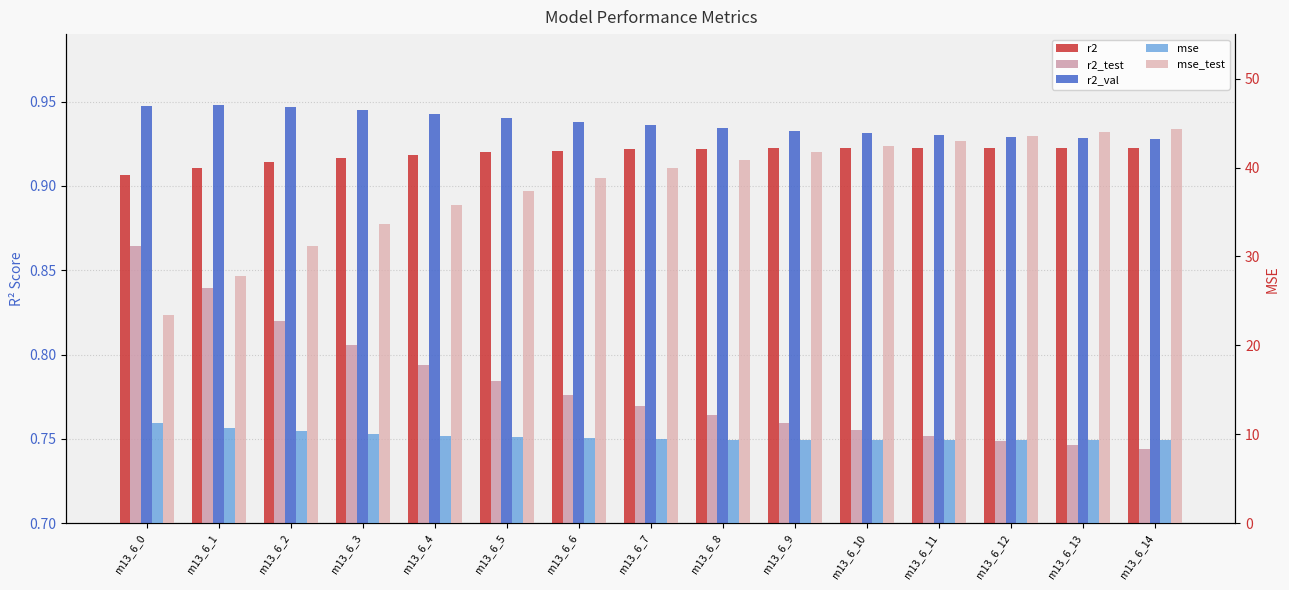

Is the value of r2_test at m13_6_10 greater than the value of mse_test at m13_6_9?

No